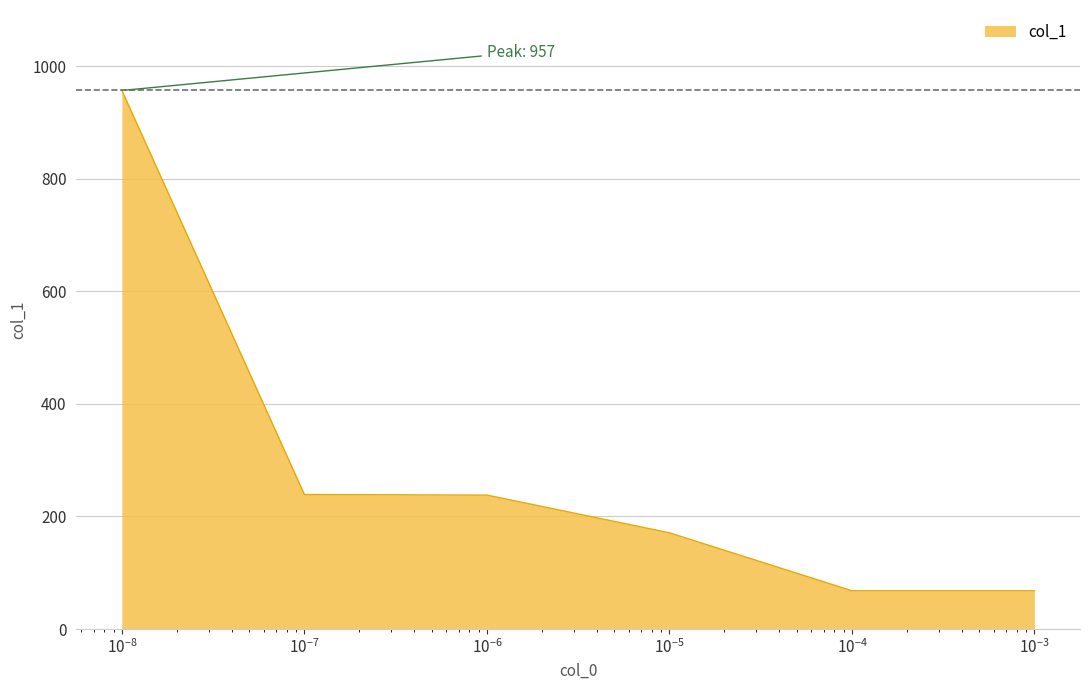

What is the minimum value shown in the chart?

68